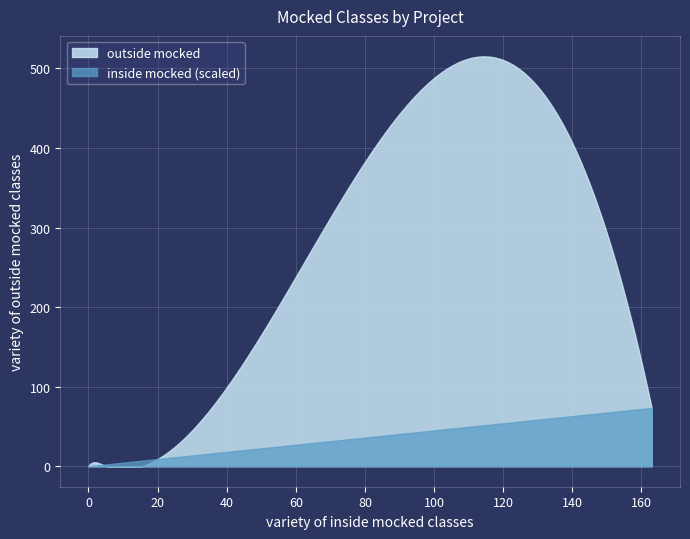

Which series has the widest spread of values?

outside mocked